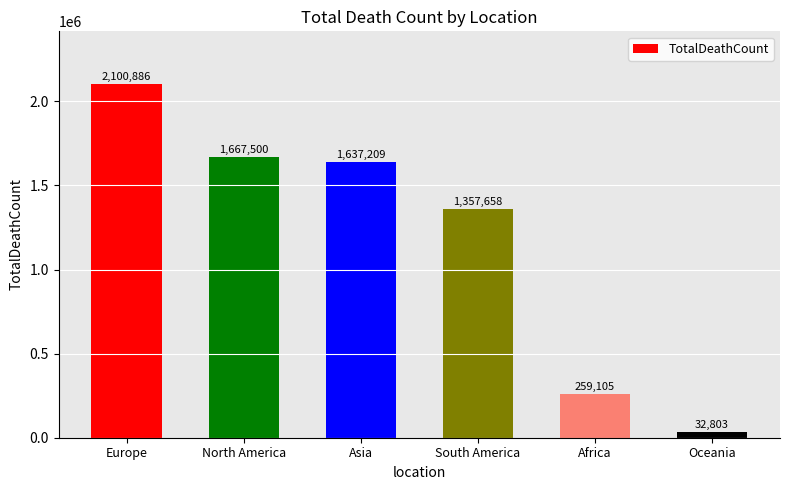

What is the approximate value at North America, to the nearest 100?

1667500